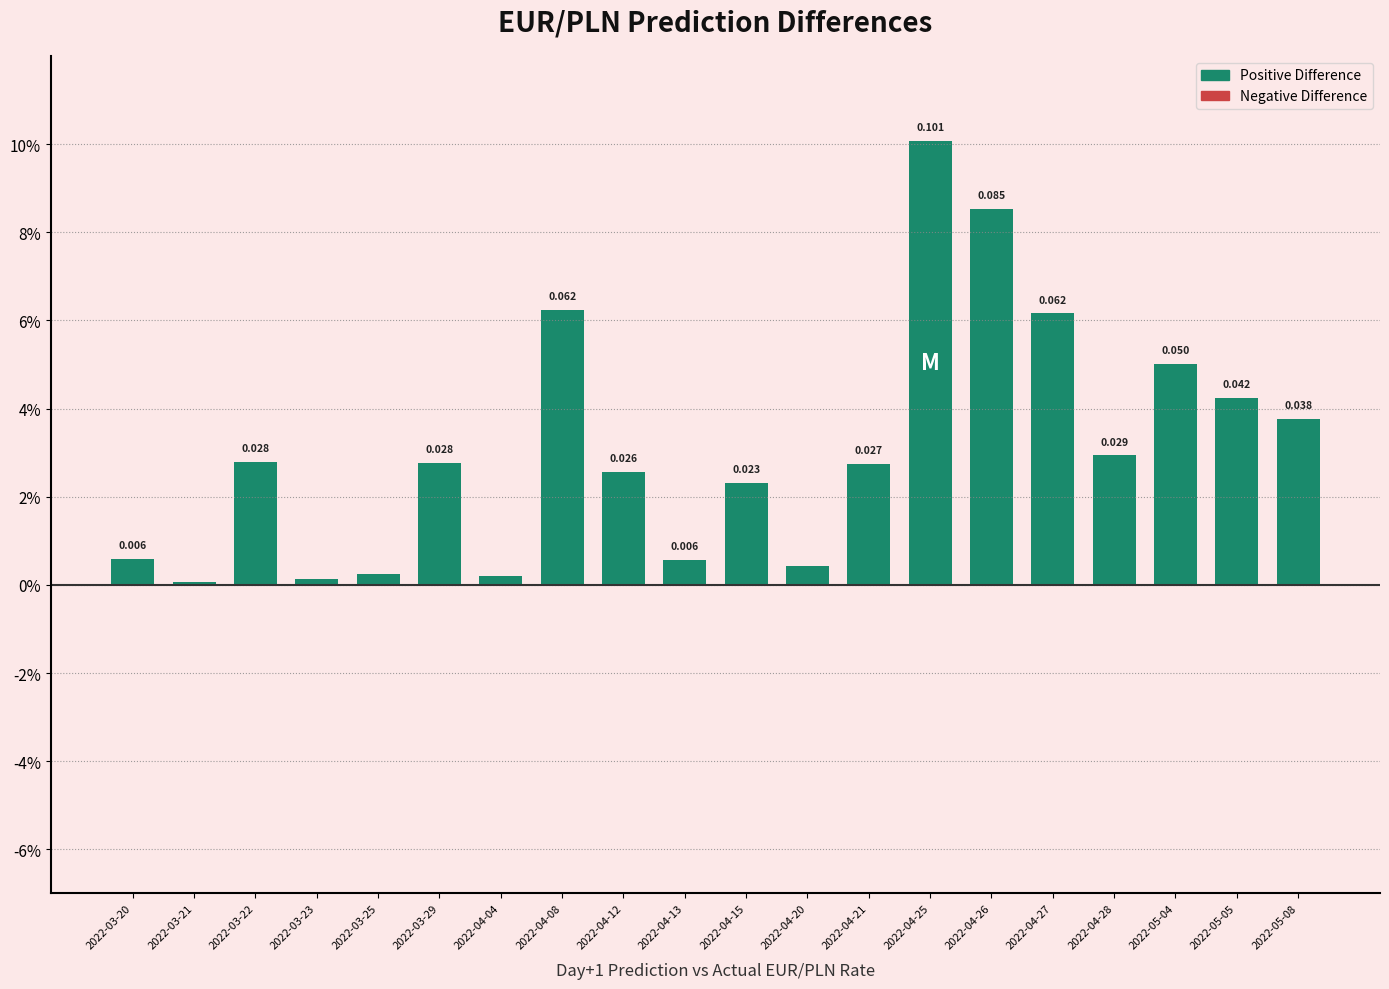

Rank the categories by value from lowest to highest.

2022-03-21, 2022-03-23, 2022-04-04, 2022-03-25, 2022-04-20, 2022-04-13, 2022-03-20, 2022-04-15, 2022-04-12, 2022-04-21, 2022-03-29, 2022-03-22, 2022-04-28, 2022-05-08, 2022-05-05, 2022-05-04, 2022-04-27, 2022-04-08, 2022-04-26, 2022-04-25